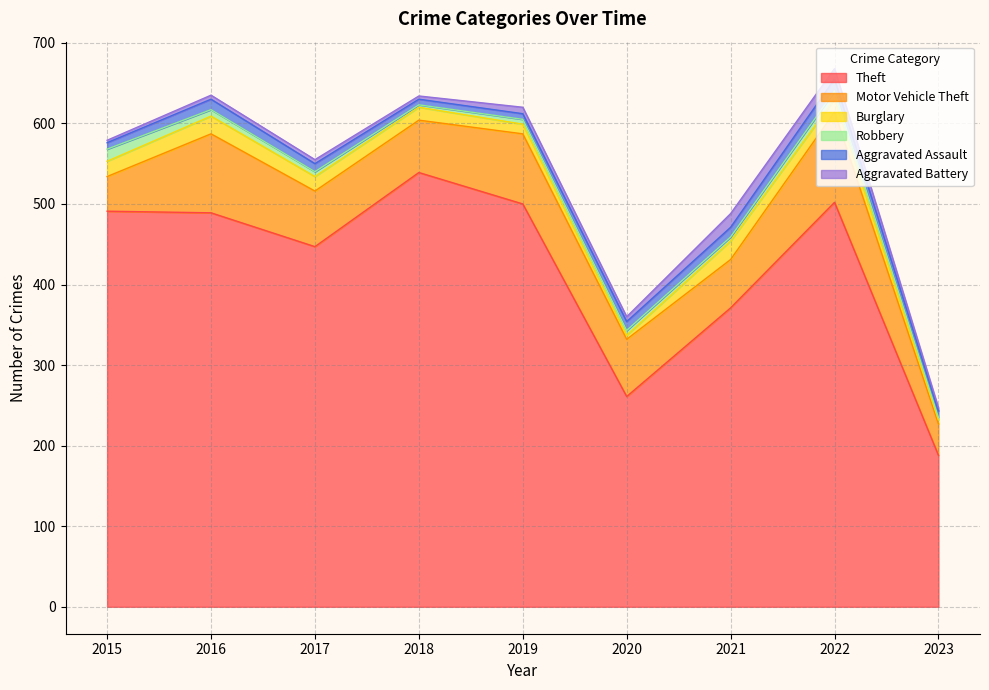

Which label corresponds to the smallest value in the chart?

2018